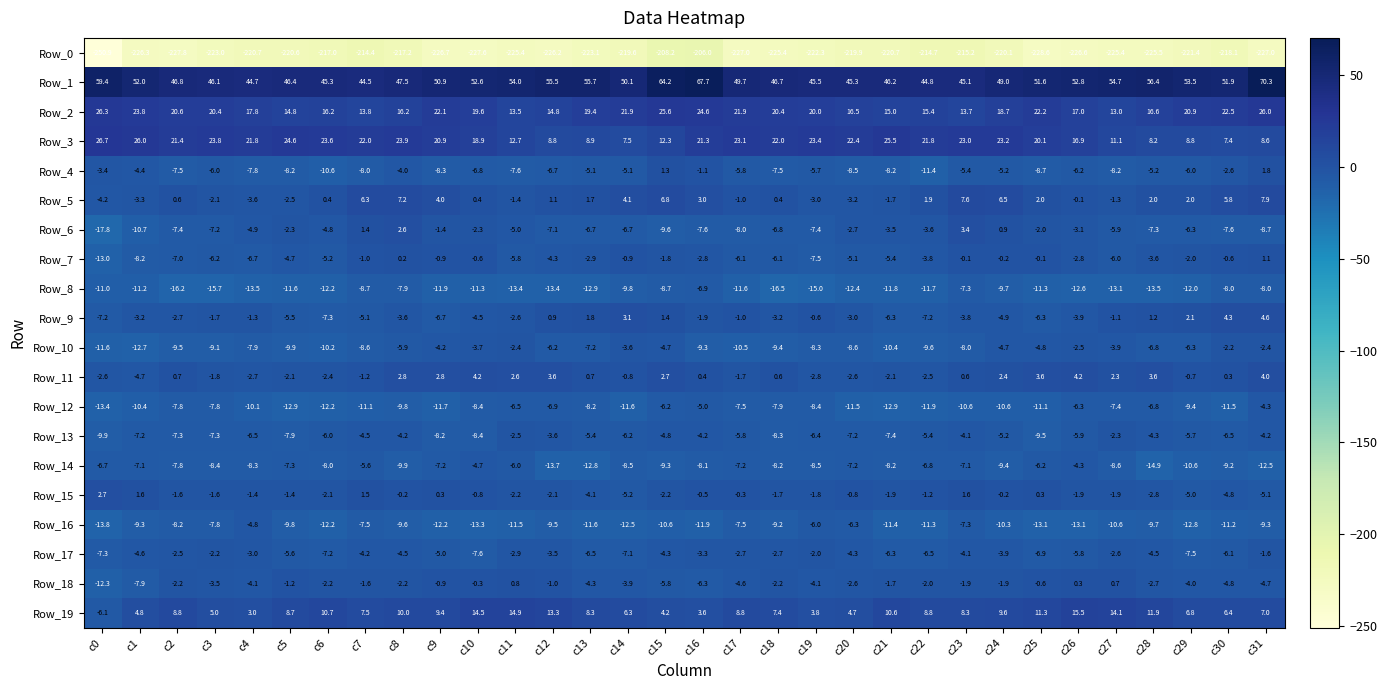

What is the difference between the Row_9 values at c6 and c11?

4.7